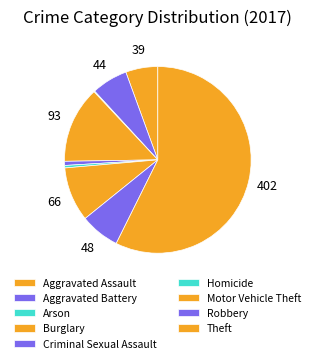

To the nearest percent, what percentage of the pie is Motor Vehicle Theft?

9%